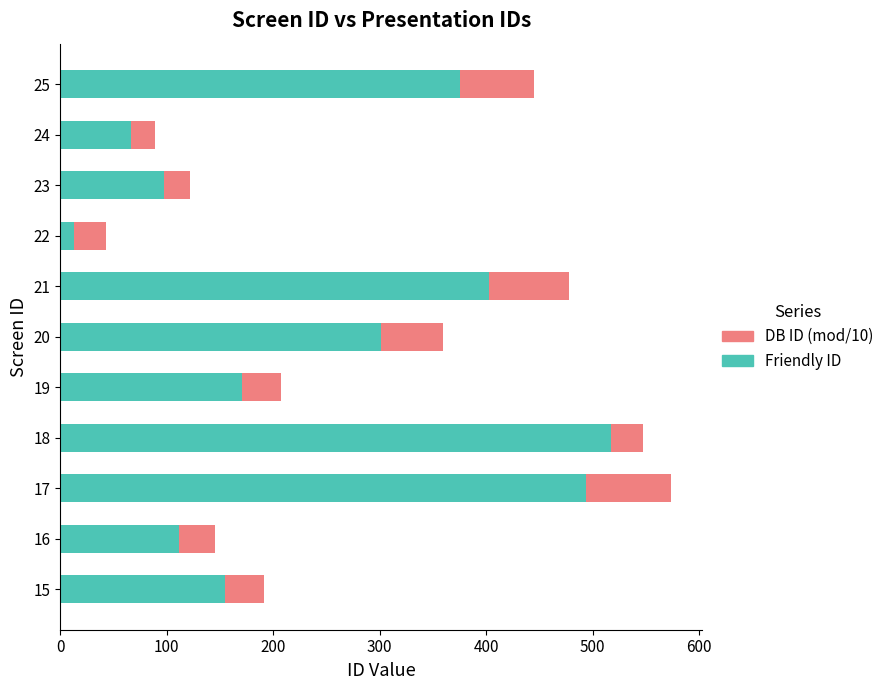

The value of Friendly ID at 24 is 98. True or false?

False